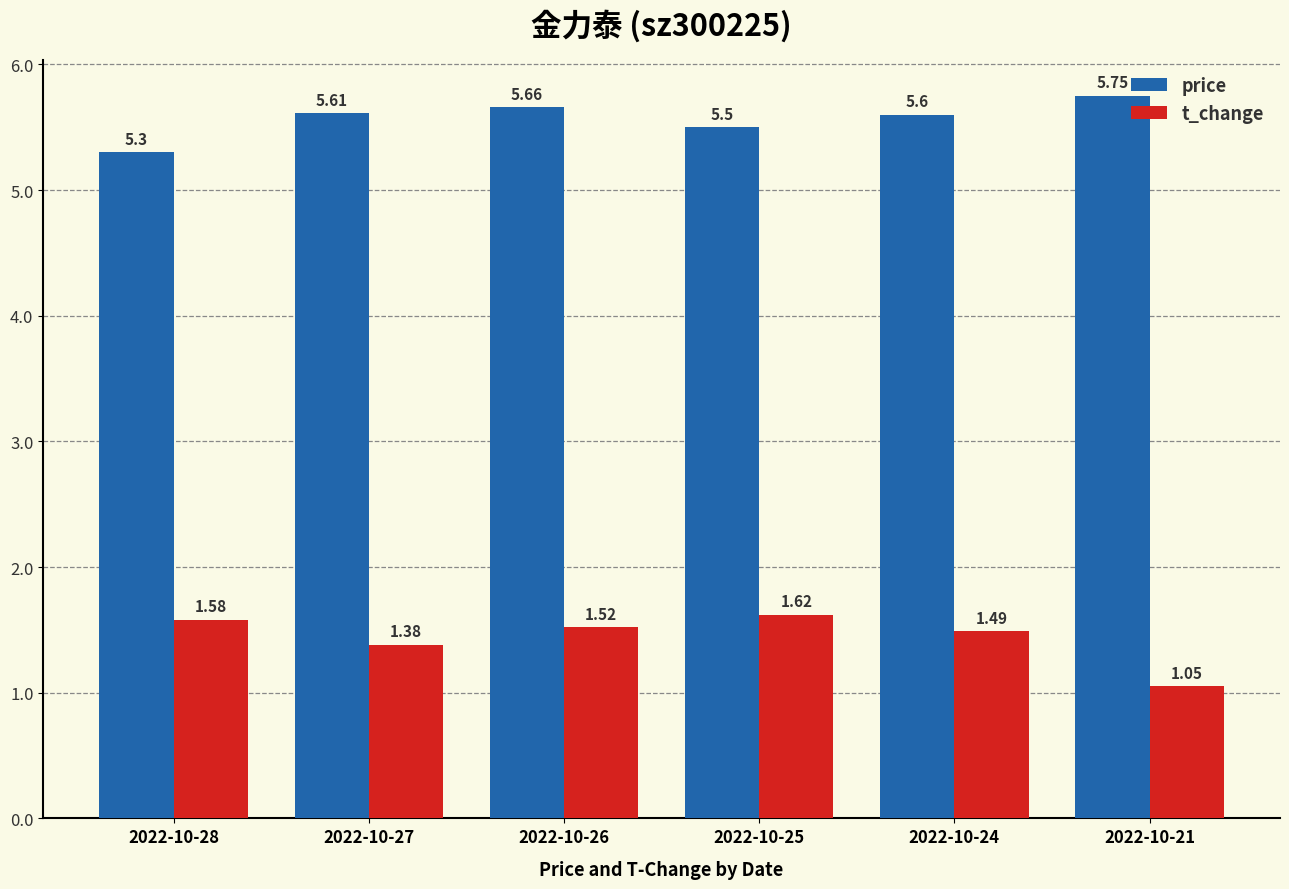

Is the value of t_change at 2022-10-24 greater than the value of price at 2022-10-21?

No